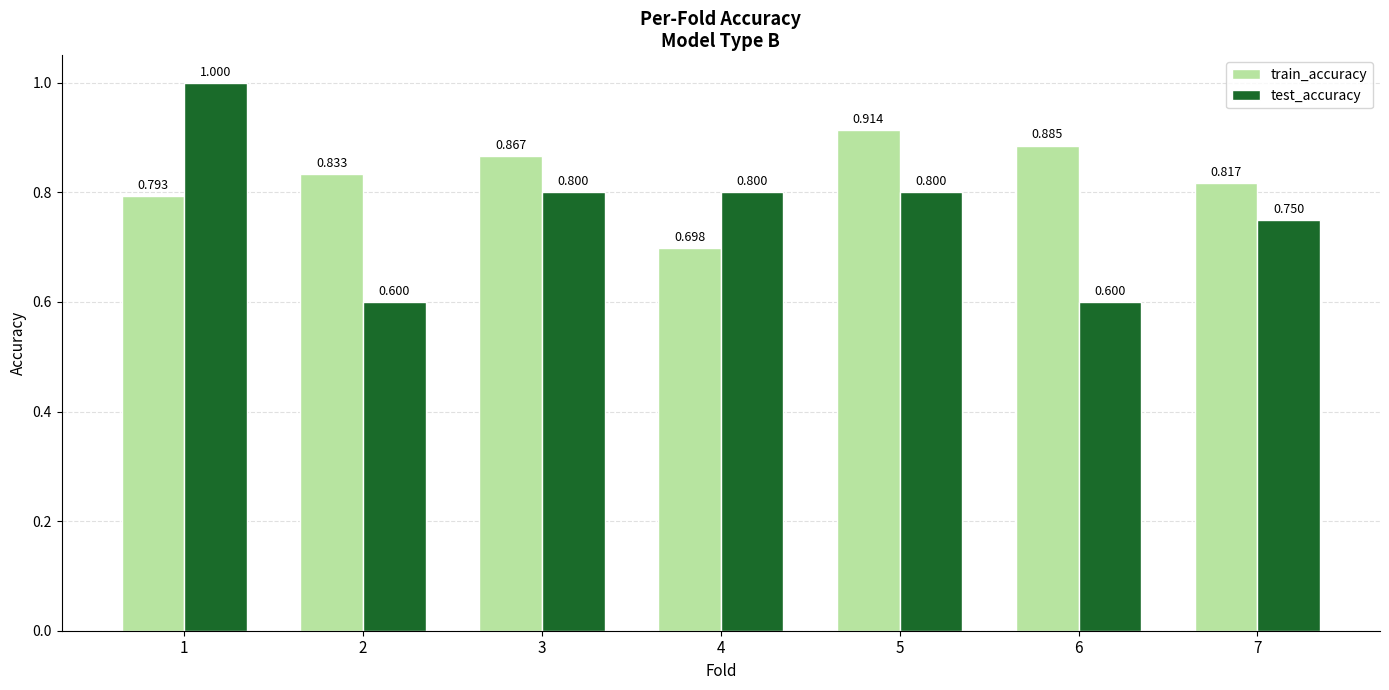

Which series has the largest total across all categories?

train_accuracy